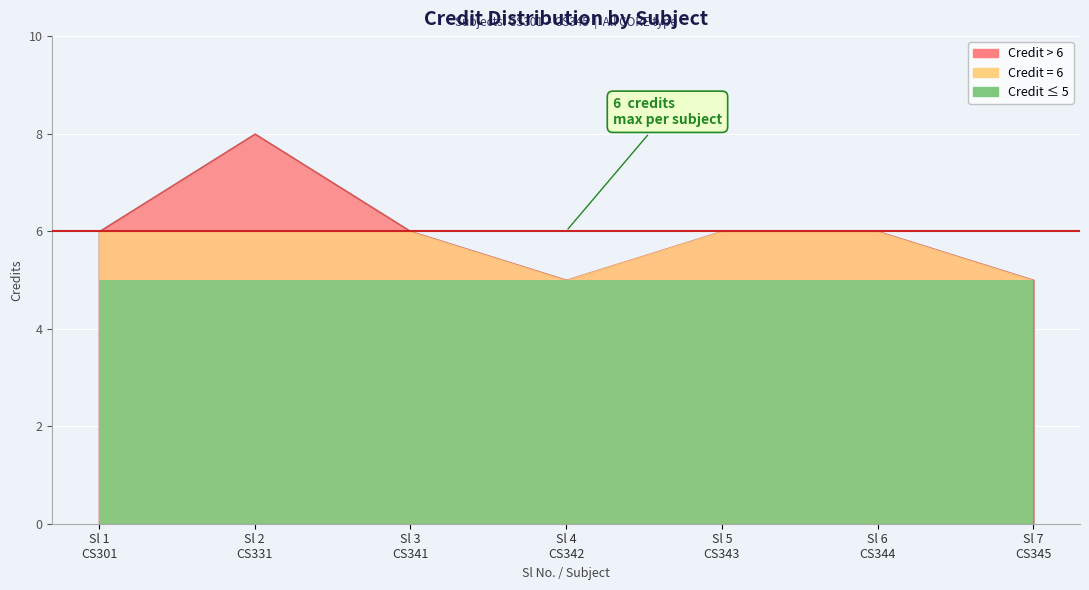

Which label corresponds to the largest value in the chart?

2